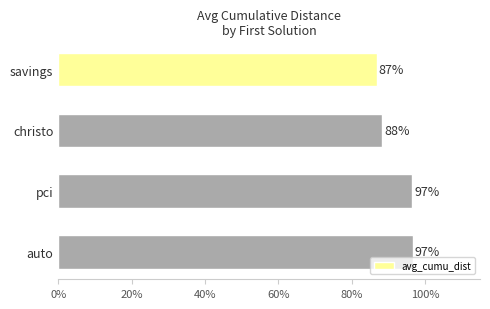

What is the sum of all values?

368.5